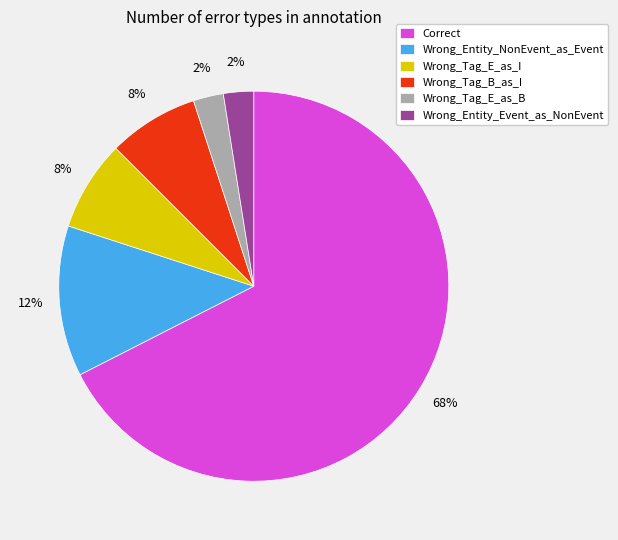

Is the sum of Wrong_Entity_NonEvent_as_Event and Correct greater than half?

Yes